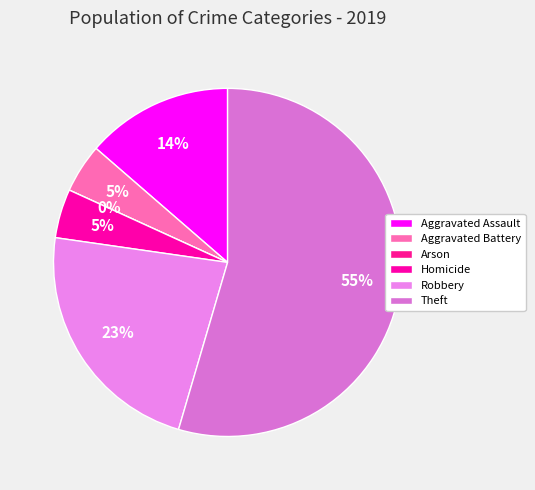

Between Homicide and Arson, which is larger?

Homicide